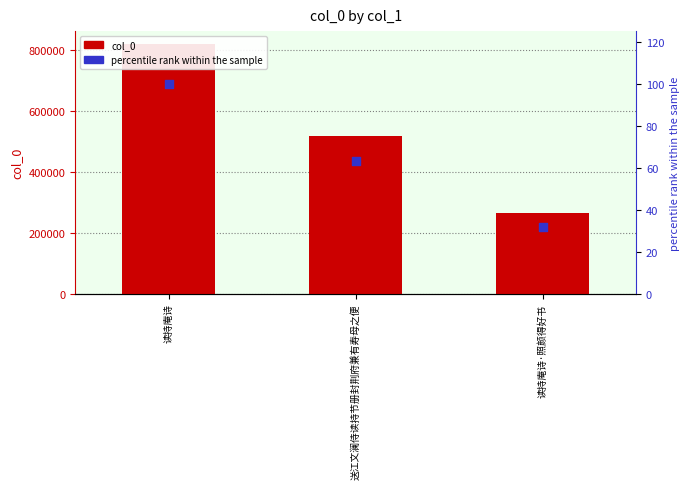

What are all the series names shown in the legend?

col_0, percentile rank